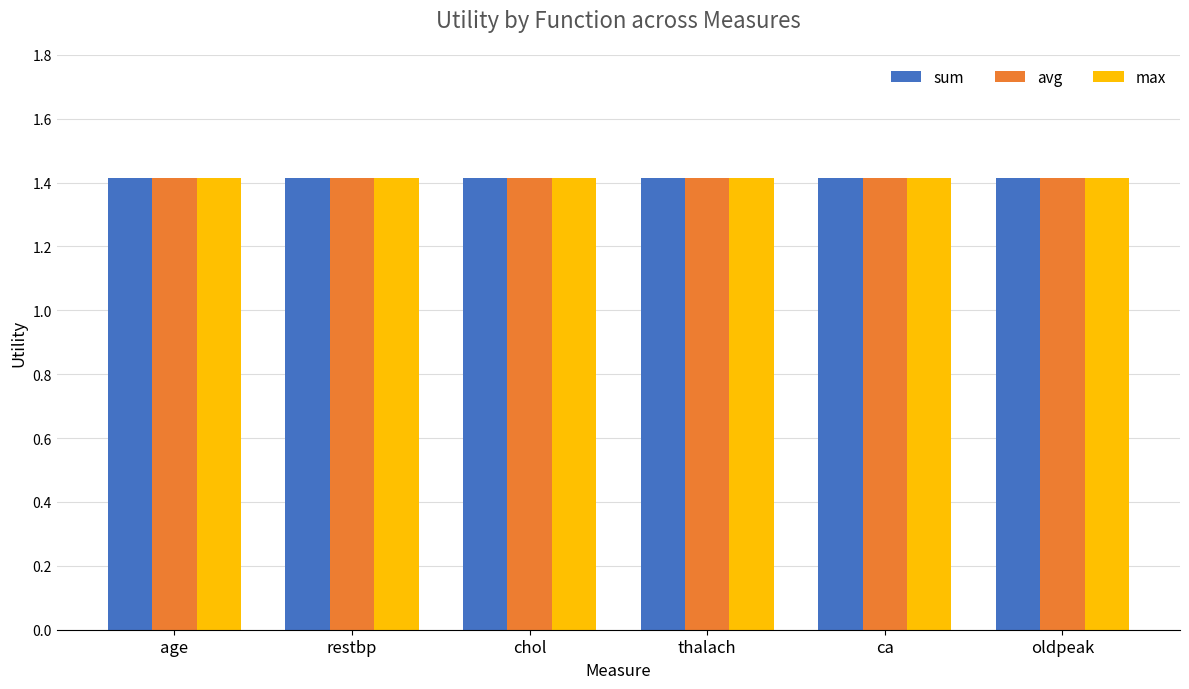

Which series has the largest range (max minus min)?

avg